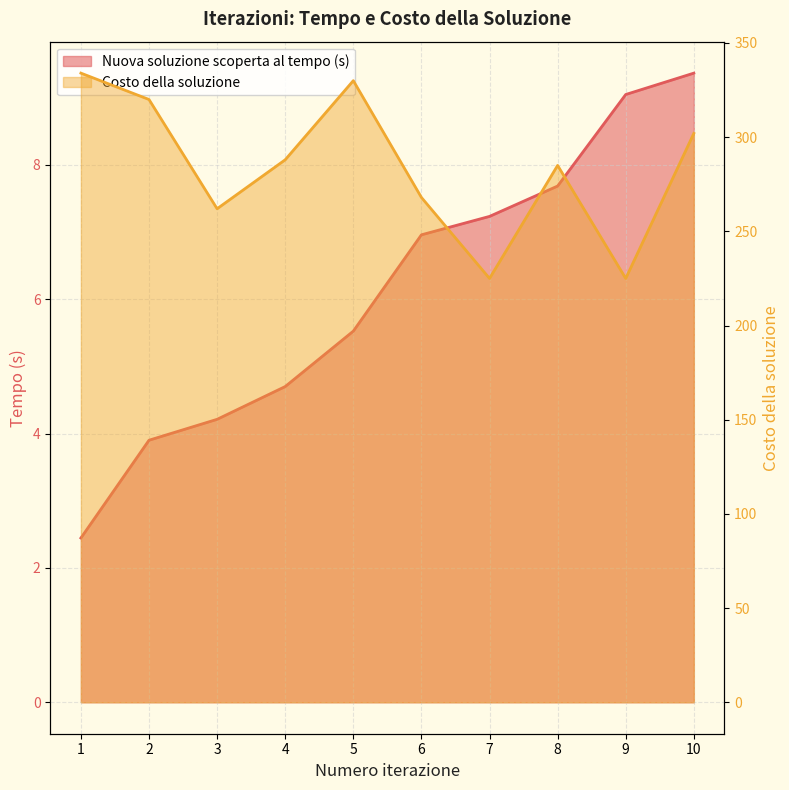

Rank the categories by Nuova soluzione scoperta al tempo (s) value from lowest to highest.

1, 2, 3, 4, 5, 6, 7, 8, 9, 10